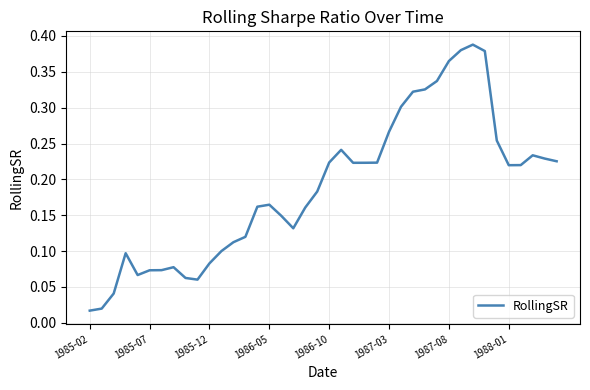

How many interior local valleys (lower than both neighbors) does the data have?

5